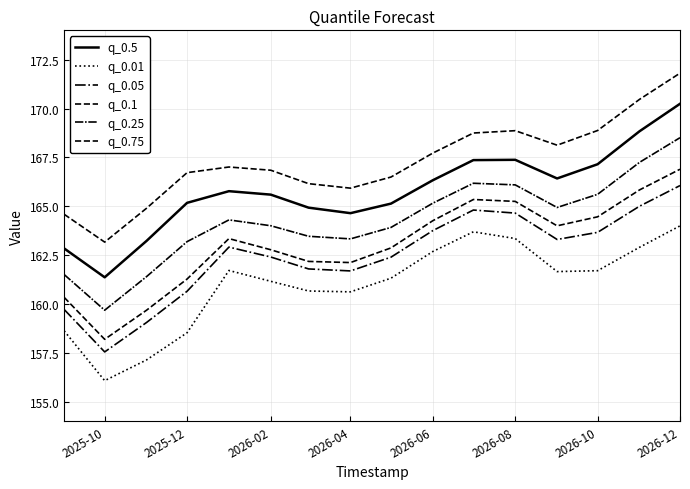

How many lines are shown in the chart?

6